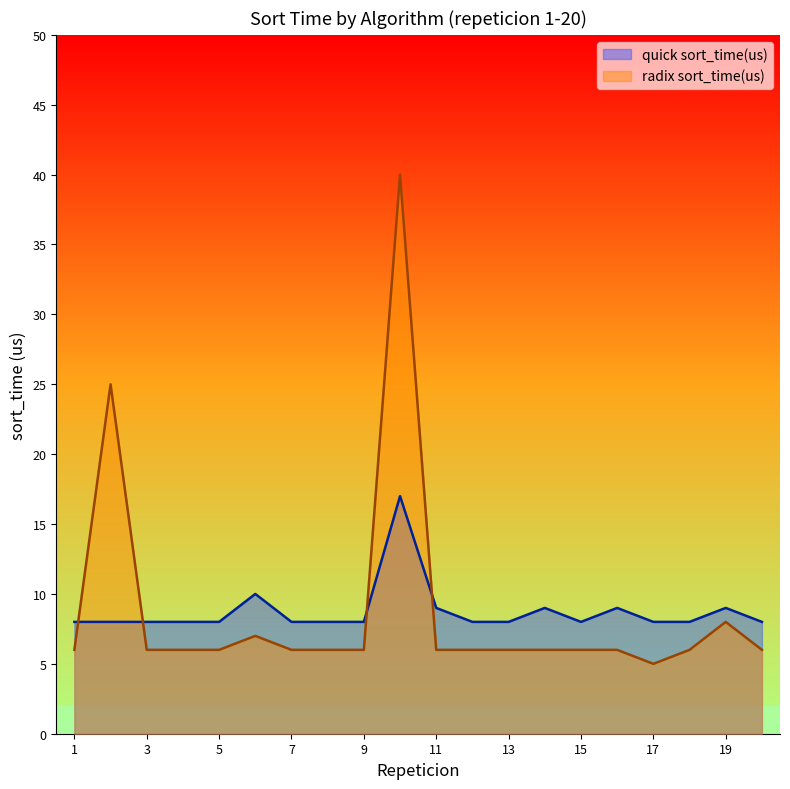

Reading right to left, list all the values displayed in this chart.

quick sort_time(us): 8	9	8	8	9	8	9	8	8	9	17	8	8	8	10	8	8	8	8	8
radix sort_time(us): 6	8	6	5	6	6	6	6	6	6	40	6	6	6	7	6	6	6	25	6